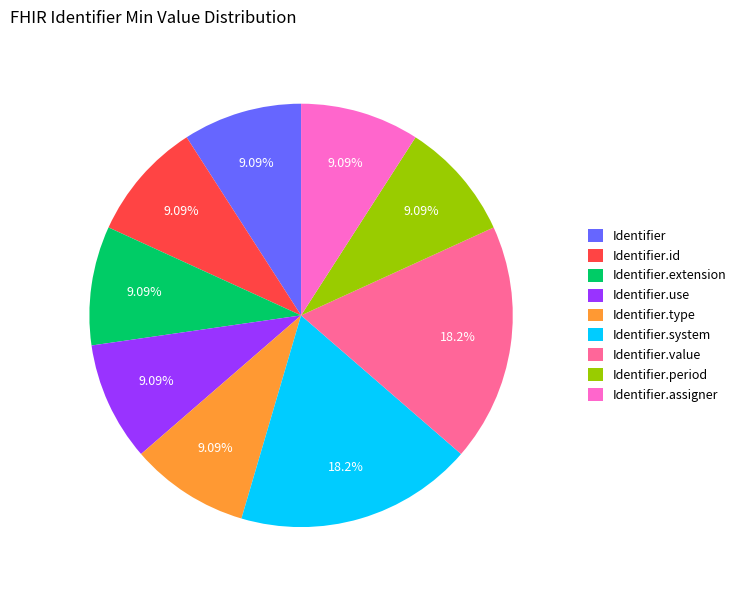

What is the total percentage of Identifier.value and Identifier.assigner?

27.3%